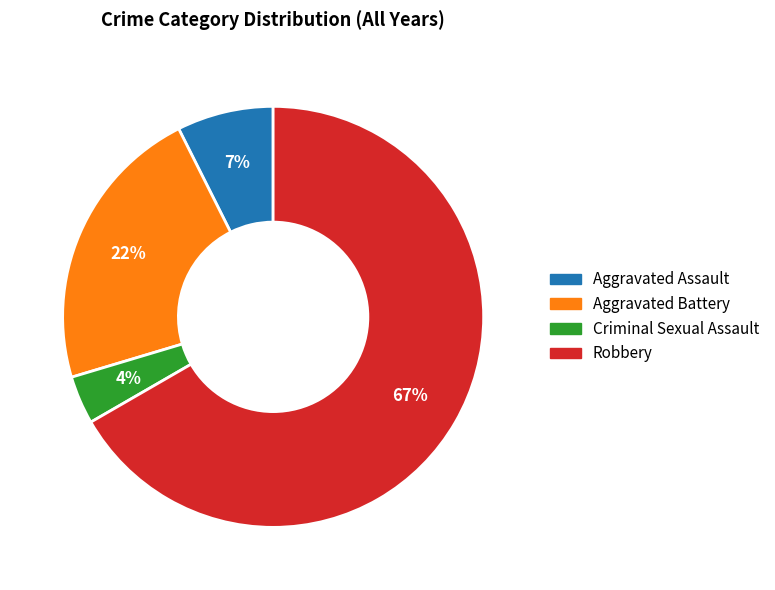

Which has a higher value, Aggravated Assault or Criminal Sexual Assault?

Aggravated Assault